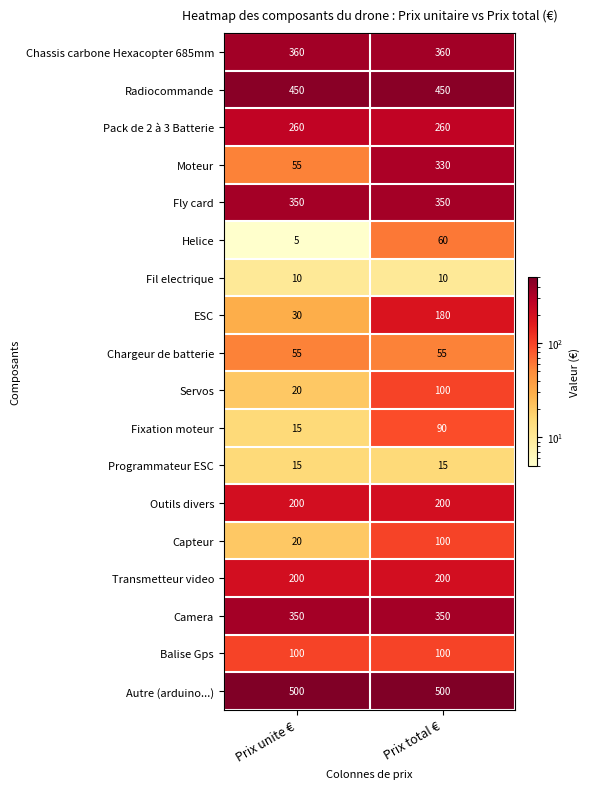

What is the spread (max minus min) of values at Prix total €?

490